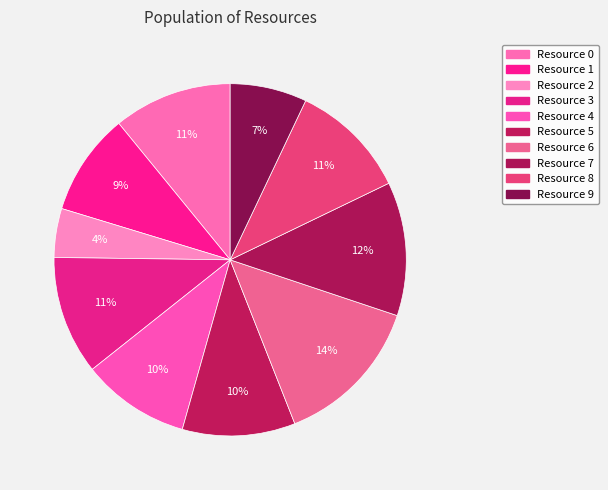

Is Resource 1 the majority of the pie?

No